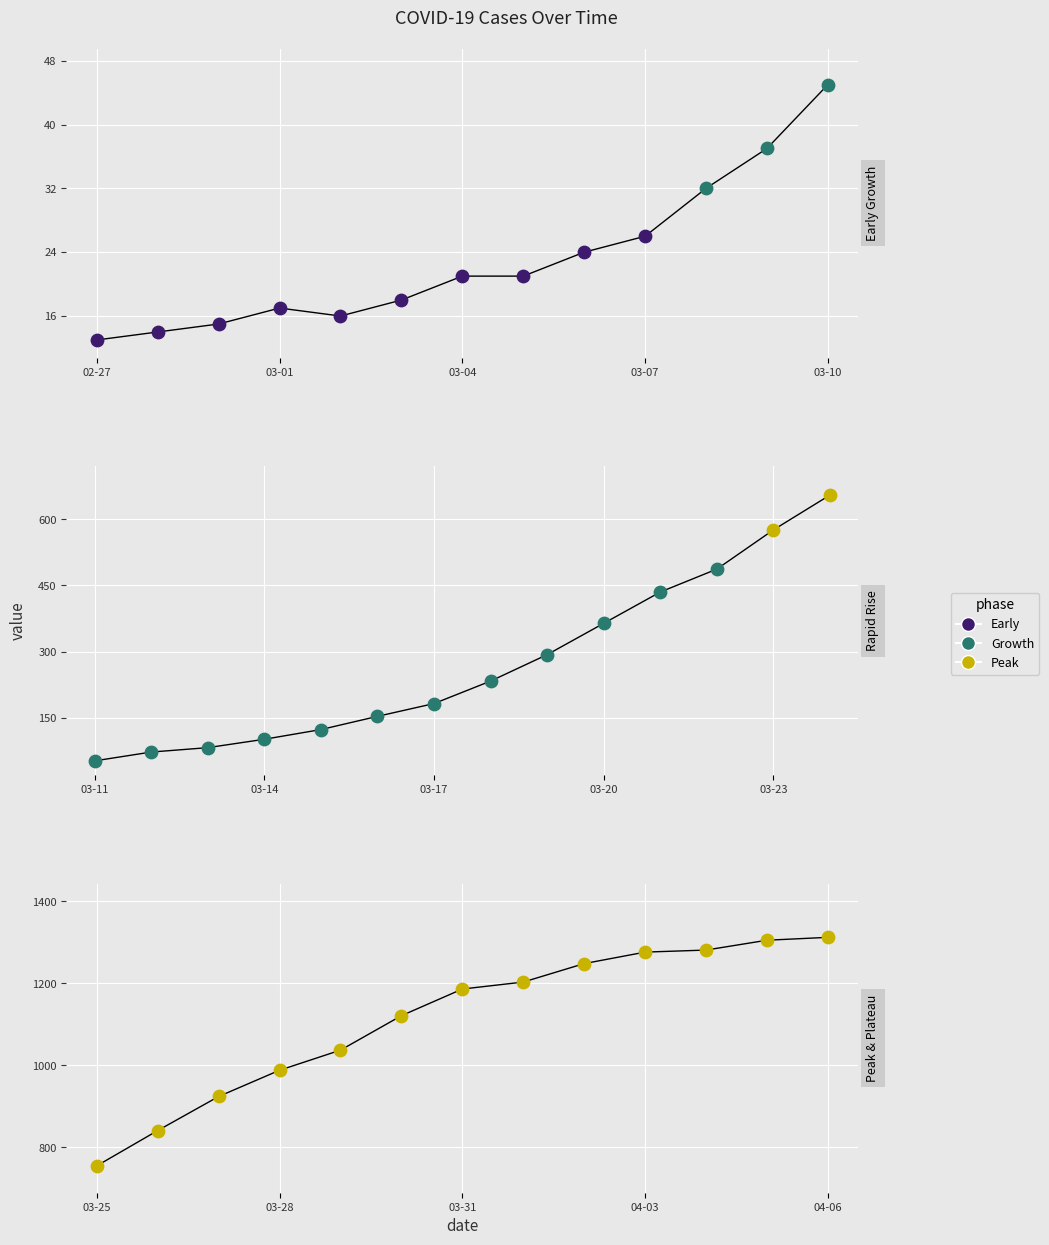

Approximately how many times larger is the value at 2020-03-09 compared to 2020-03-19?

0.1